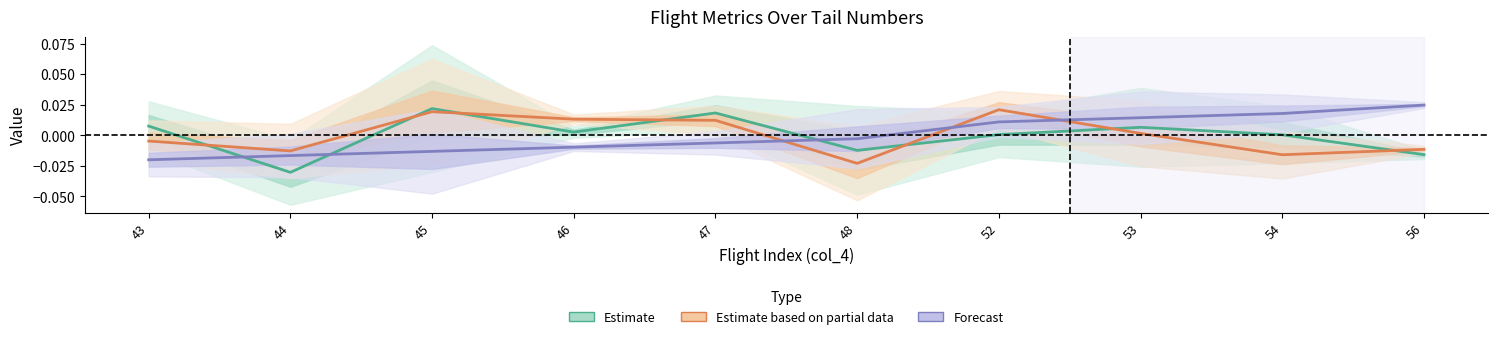

How many values in Estimate are below zero?

3